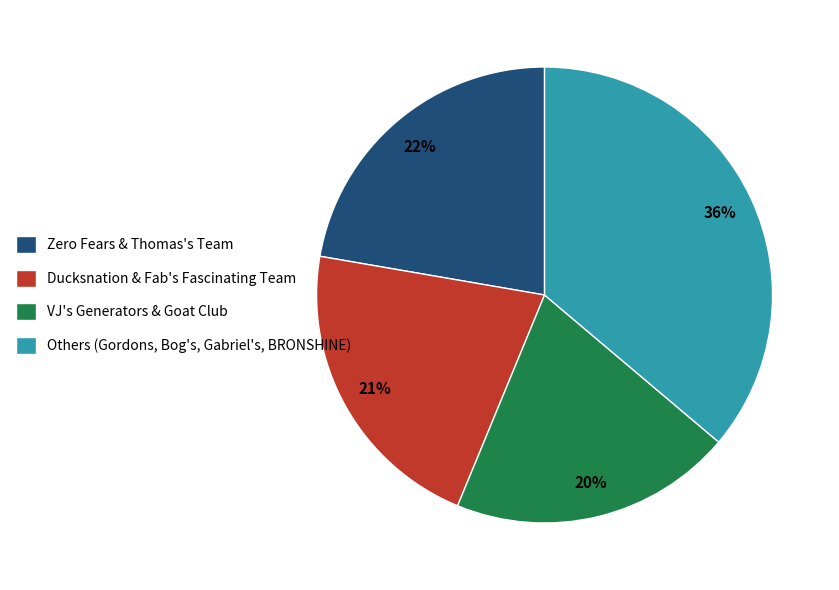

To the nearest percent, what is the difference between the largest and smallest slice percentages?

16%